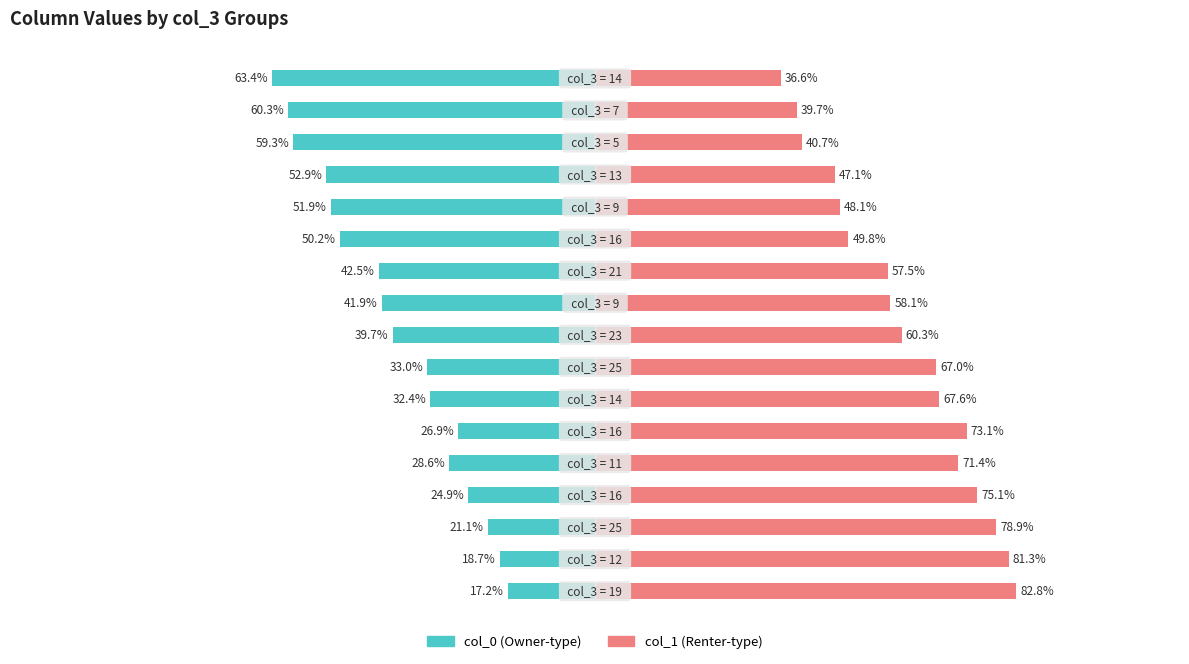

What is the sum of all col_0 values?

-664.9